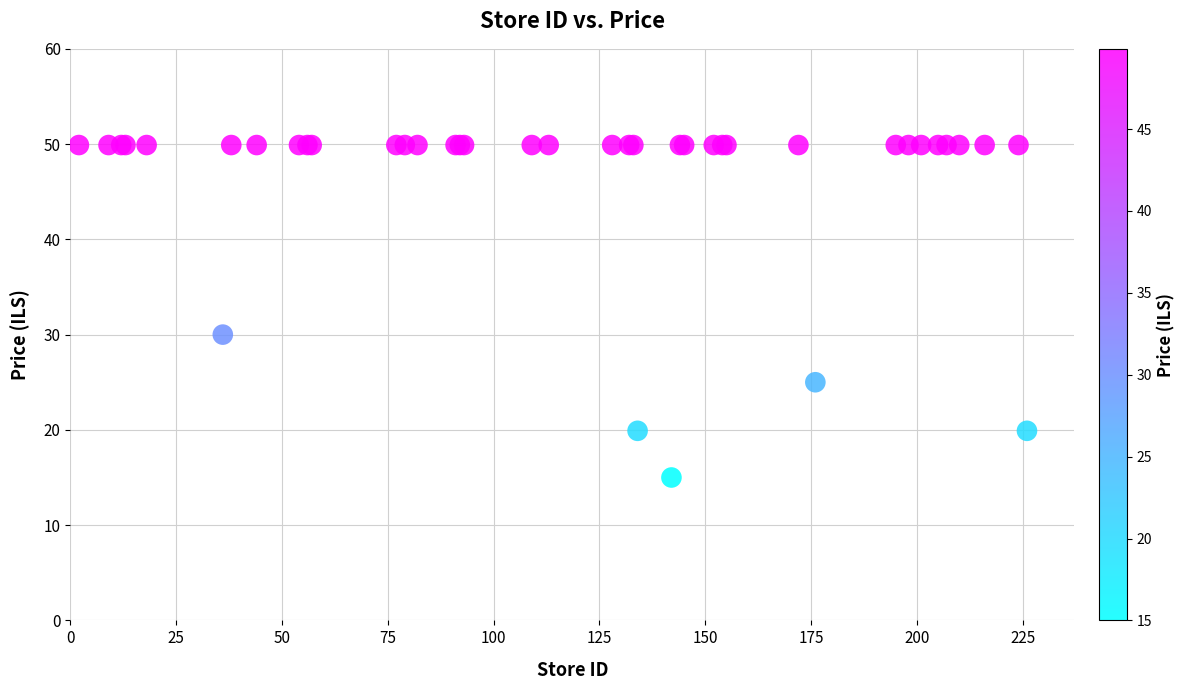

What Y value in the scatter plot is closest to 32?

30.0